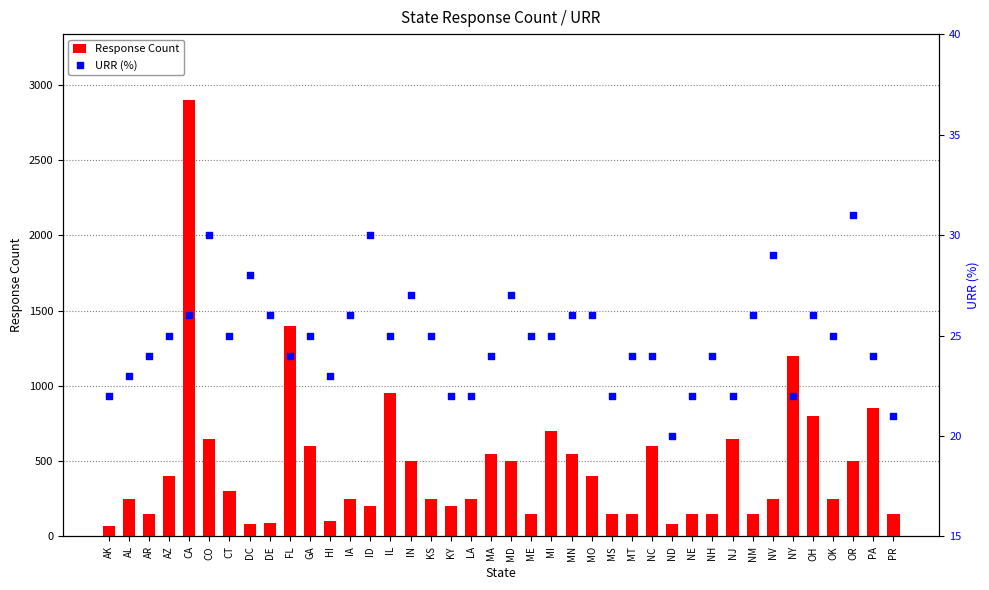

Which series has the largest total across all categories?

Response Count